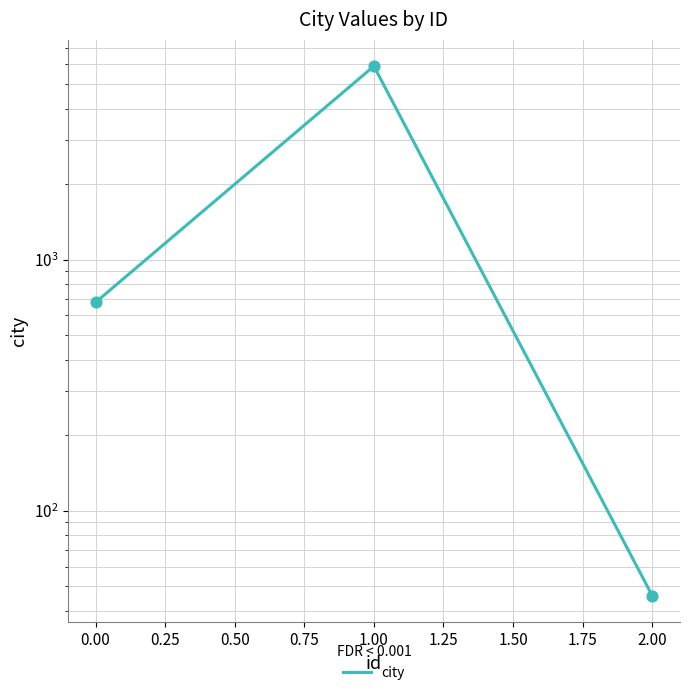

What is the change in value from 0.00 to 2.00?

-631